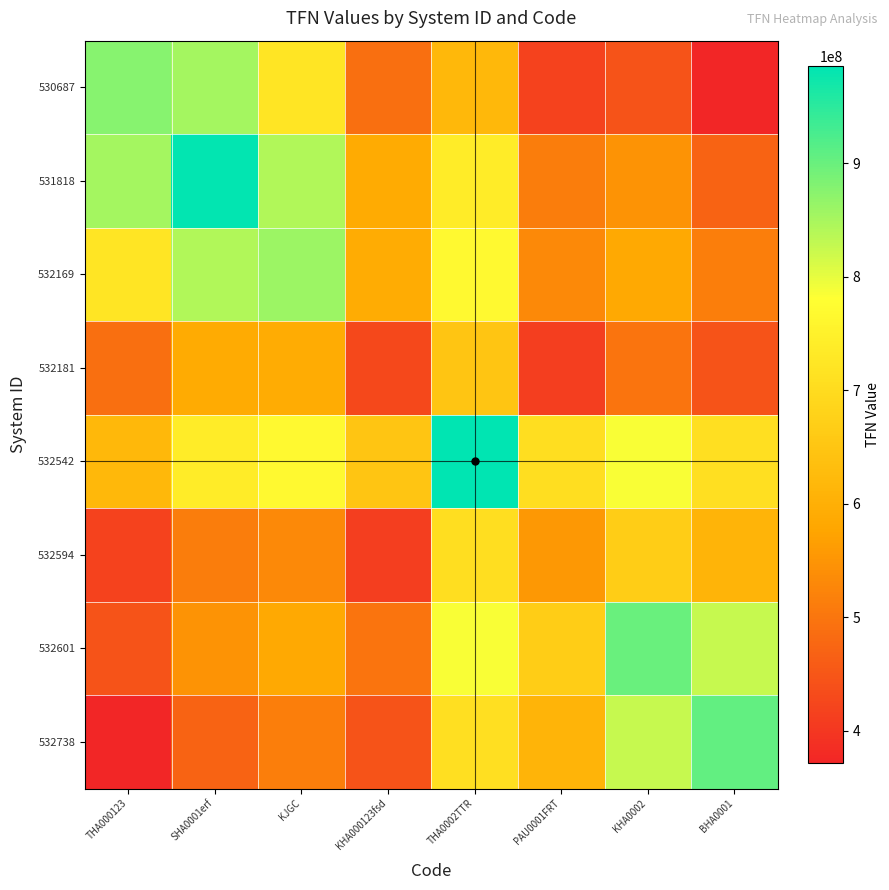

Reading left to right, list all the values displayed in this chart.

530687: THA000123=876396413.0	SHA0001erf=851446807.3	KJGC=722872720.4	KHA000123fsd=489386970.8	THA0002TTR=620669831.3	PAU0001FRT=417758879.4	KHA0002=443915098.5	BHA0001=371180505.8
531818: THA000123=851446807.3	SHA0001erf=981305712.0	KJGC=843243421.2	KHA000123fsd=587475508.8	THA0002TTR=737594547.4	PAU0001FRT=512408485.7	KHA0002=548499493.8	BHA0001=471643931.8
532169: THA000123=722872720.4	SHA0001erf=843243421.2	KJGC=858498116.0	KHA000123fsd=589936244.8	THA0002TTR=768379665.4	PAU0001FRT=530406697.9	KHA0002=585920699.0	BHA0001=514432371.5
532181: THA000123=489386970.8	SHA0001erf=587475508.8	KJGC=589936244.8	KHA000123fsd=428635509.0	THA0002TTR=648197270.4	PAU0001FRT=410231355.8	KHA0002=497962308.8	BHA0001=444635174.7
532542: THA000123=620669831.3	SHA0001erf=737594547.4	KJGC=768379665.4	KHA000123fsd=648197270.4	THA0002TTR=985613081.0	PAU0001FRT=706535878.6	KHA0002=785365442.5	BHA0001=709081161.0
532594: THA000123=417758879.4	SHA0001erf=512408485.7	KJGC=530406697.9	KHA000123fsd=410231355.8	THA0002TTR=706535878.6	PAU0001FRT=555919745.0	KHA0002=666959207.8	BHA0001=608829066.7
532601: THA000123=443915098.5	SHA0001erf=548499493.8	KJGC=585920699.0	KHA000123fsd=497962308.8	THA0002TTR=785365442.5	PAU0001FRT=666959207.8	KHA0002=899263981.0	BHA0001=827078081.5
532738: THA000123=371180505.8	SHA0001erf=471643931.8	KJGC=514432371.5	KHA000123fsd=444635174.7	THA0002TTR=709081161.0	PAU0001FRT=608829066.7	KHA0002=827078081.5	BHA0001=905270015.0